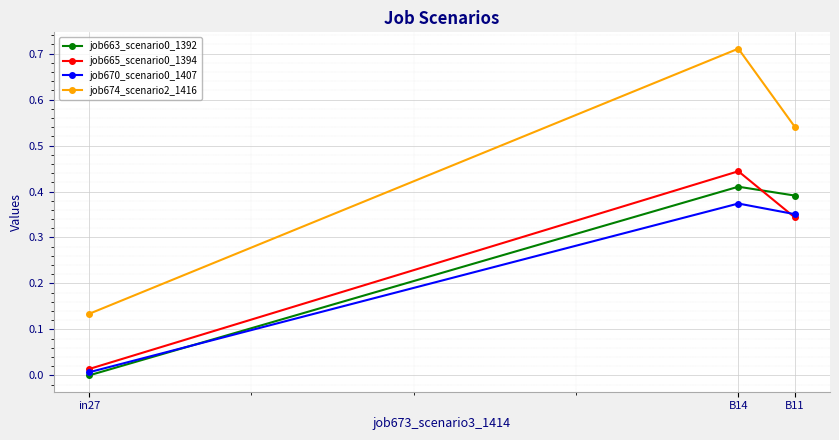

What is the sum of the job674_scenario2_1416 values at B11 and B14?

1.3